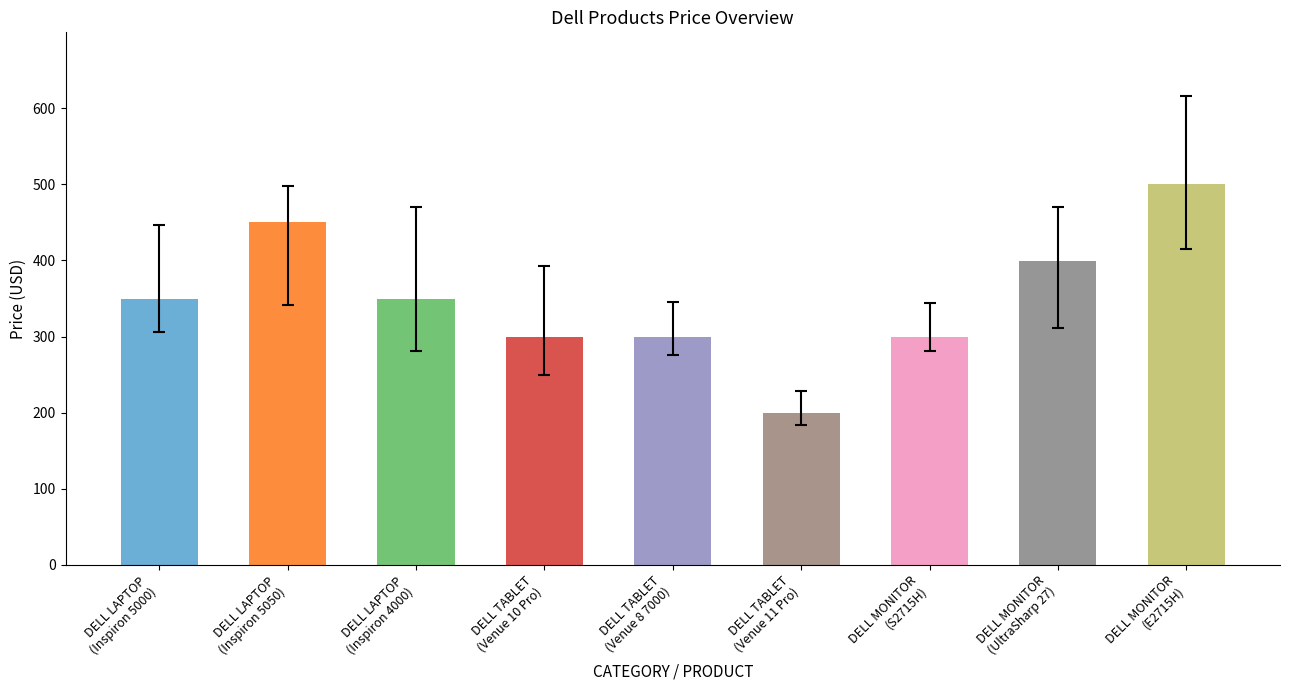

The chart shows a value of 456.8 at DELL TABLET
(Venue 8 7000). True or false?

False